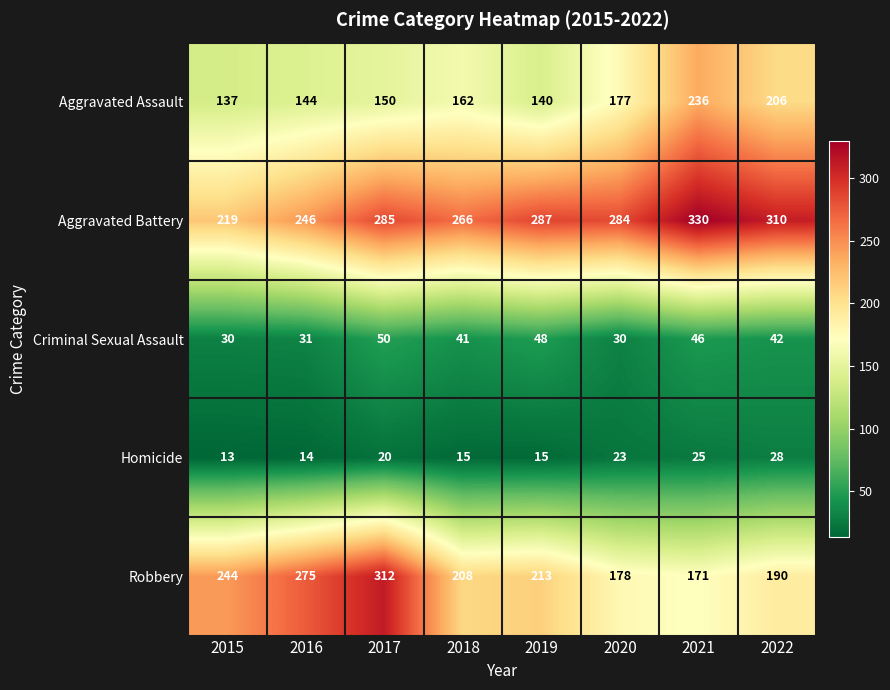

Is it true that Criminal Sexual Assault equals 41 at 2018?

True